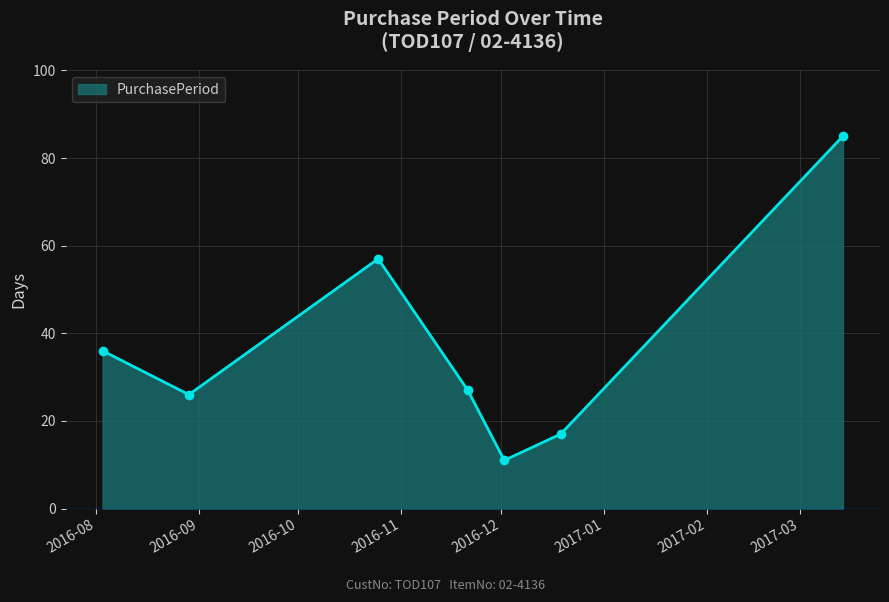

Reading left to right, what are all the values shown in this chart?

36	26	57	27	11	17	85